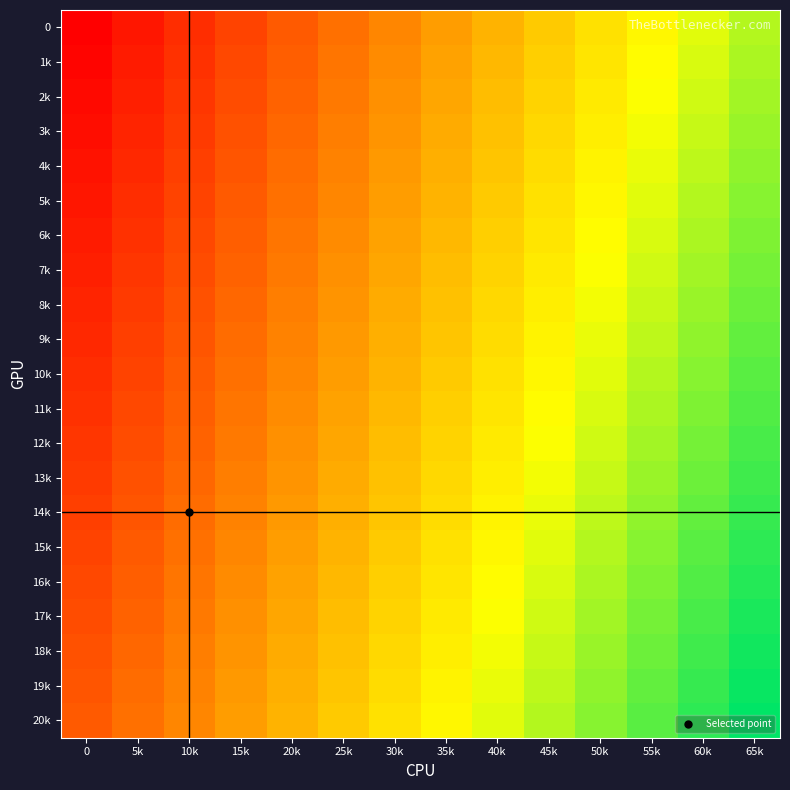

Reading right to left, what are all the values shown in this chart?

0: 65k=9.8	60k=9.0	55k=8.2	50k=7.5	45k=6.8	40k=6.0	35k=5.2	30k=4.5	25k=3.8	20k=3.0	15k=2.2	10k=1.5	5k=0.8	0=0.0
1k: 65k=9.9	60k=9.2	55k=8.4	50k=7.7	45k=6.9	40k=6.2	35k=5.4	30k=4.7	25k=3.9	20k=3.1	15k=2.4	10k=1.6	5k=0.9	0=0.1
2k: 65k=10.1	60k=9.3	55k=8.6	50k=7.8	45k=7.0	40k=6.3	35k=5.5	30k=4.8	25k=4.0	20k=3.3	15k=2.5	10k=1.8	5k=1.1	0=0.3
3k: 65k=10.2	60k=9.4	55k=8.7	50k=8.0	45k=7.2	40k=6.5	35k=5.7	30k=5.0	25k=4.2	20k=3.5	15k=2.7	10k=1.9	5k=1.2	0=0.5
4k: 65k=10.3	60k=9.6	55k=8.8	50k=8.1	45k=7.3	40k=6.6	35k=5.8	30k=5.1	25k=4.3	20k=3.6	15k=2.9	10k=2.1	5k=1.4	0=0.6
5k: 65k=10.5	60k=9.8	55k=9.0	50k=8.2	45k=7.5	40k=6.8	35k=6.0	30k=5.2	25k=4.5	20k=3.8	15k=3.0	10k=2.2	5k=1.5	0=0.8
6k: 65k=10.7	60k=9.9	55k=9.2	50k=8.4	45k=7.7	40k=6.9	35k=6.2	30k=5.4	25k=4.7	20k=3.9	15k=3.1	10k=2.4	5k=1.6	0=0.9
7k: 65k=10.8	60k=10.1	55k=9.3	50k=8.6	45k=7.8	40k=7.0	35k=6.3	30k=5.5	25k=4.8	20k=4.0	15k=3.3	10k=2.5	5k=1.8	0=1.1
8k: 65k=10.9	60k=10.2	55k=9.4	50k=8.7	45k=8.0	40k=7.2	35k=6.5	30k=5.7	25k=5.0	20k=4.2	15k=3.5	10k=2.7	5k=1.9	0=1.2
9k: 65k=11.1	60k=10.3	55k=9.6	50k=8.8	45k=8.1	40k=7.3	35k=6.6	30k=5.8	25k=5.1	20k=4.3	15k=3.6	10k=2.9	5k=2.1	0=1.4
10k: 65k=11.2	60k=10.5	55k=9.8	50k=9.0	45k=8.2	40k=7.5	35k=6.8	30k=6.0	25k=5.2	20k=4.5	15k=3.8	10k=3.0	5k=2.2	0=1.5
11k: 65k=11.4	60k=10.7	55k=9.9	50k=9.2	45k=8.4	40k=7.7	35k=6.9	30k=6.2	25k=5.4	20k=4.7	15k=3.9	10k=3.1	5k=2.4	0=1.6
12k: 65k=11.6	60k=10.8	55k=10.1	50k=9.3	45k=8.6	40k=7.8	35k=7.0	30k=6.3	25k=5.5	20k=4.8	15k=4.0	10k=3.3	5k=2.5	0=1.8
13k: 65k=11.7	60k=10.9	55k=10.2	50k=9.4	45k=8.7	40k=8.0	35k=7.2	30k=6.5	25k=5.7	20k=5.0	15k=4.2	10k=3.5	5k=2.7	0=1.9
14k: 65k=11.8	60k=11.1	55k=10.3	50k=9.6	45k=8.8	40k=8.1	35k=7.3	30k=6.6	25k=5.8	20k=5.1	15k=4.3	10k=3.6	5k=2.9	0=2.1
15k: 65k=12.0	60k=11.2	55k=10.5	50k=9.8	45k=9.0	40k=8.2	35k=7.5	30k=6.8	25k=6.0	20k=5.2	15k=4.5	10k=3.8	5k=3.0	0=2.2
16k: 65k=12.2	60k=11.4	55k=10.7	50k=9.9	45k=9.2	40k=8.4	35k=7.7	30k=6.9	25k=6.2	20k=5.4	15k=4.7	10k=3.9	5k=3.1	0=2.4
17k: 65k=12.3	60k=11.6	55k=10.8	50k=10.1	45k=9.3	40k=8.6	35k=7.8	30k=7.0	25k=6.3	20k=5.5	15k=4.8	10k=4.0	5k=3.3	0=2.5
18k: 65k=12.4	60k=11.7	55k=10.9	50k=10.2	45k=9.4	40k=8.7	35k=8.0	30k=7.2	25k=6.5	20k=5.7	15k=5.0	10k=4.2	5k=3.5	0=2.7
19k: 65k=12.6	60k=11.8	55k=11.1	50k=10.3	45k=9.6	40k=8.8	35k=8.1	30k=7.3	25k=6.6	20k=5.8	15k=5.1	10k=4.3	5k=3.6	0=2.9
20k: 65k=12.8	60k=12.0	55k=11.2	50k=10.5	45k=9.8	40k=9.0	35k=8.2	30k=7.5	25k=6.8	20k=6.0	15k=5.2	10k=4.5	5k=3.8	0=3.0